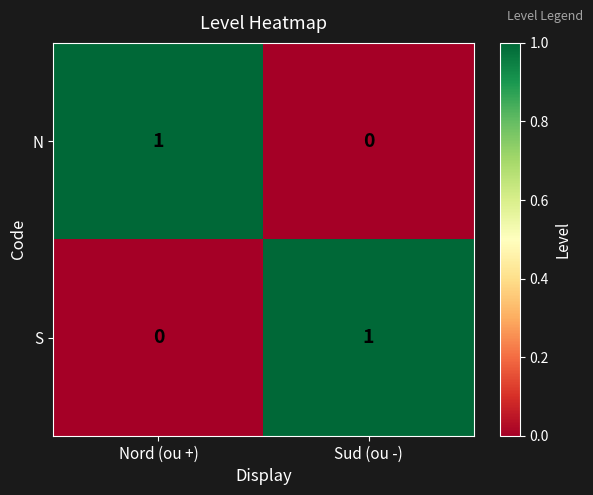

How many data points in S are less than 1?

1